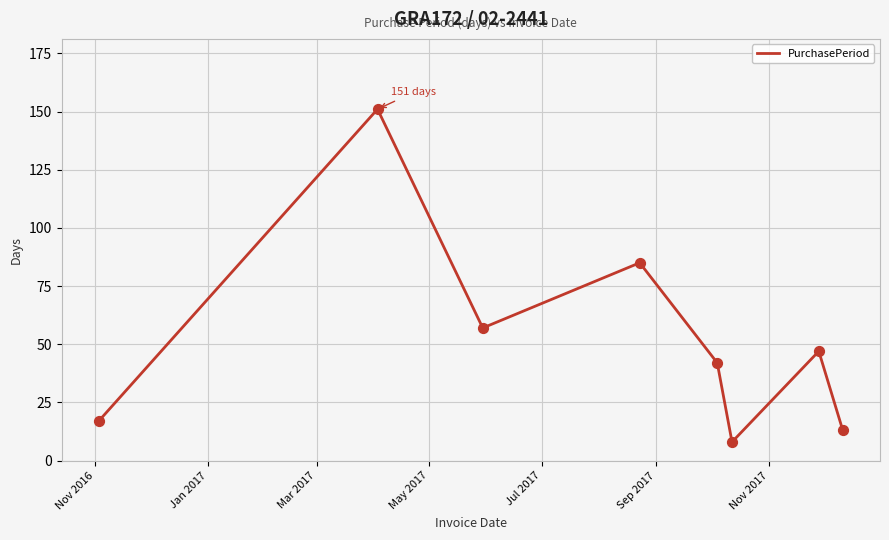

What is the difference between the maximum and minimum values?

143